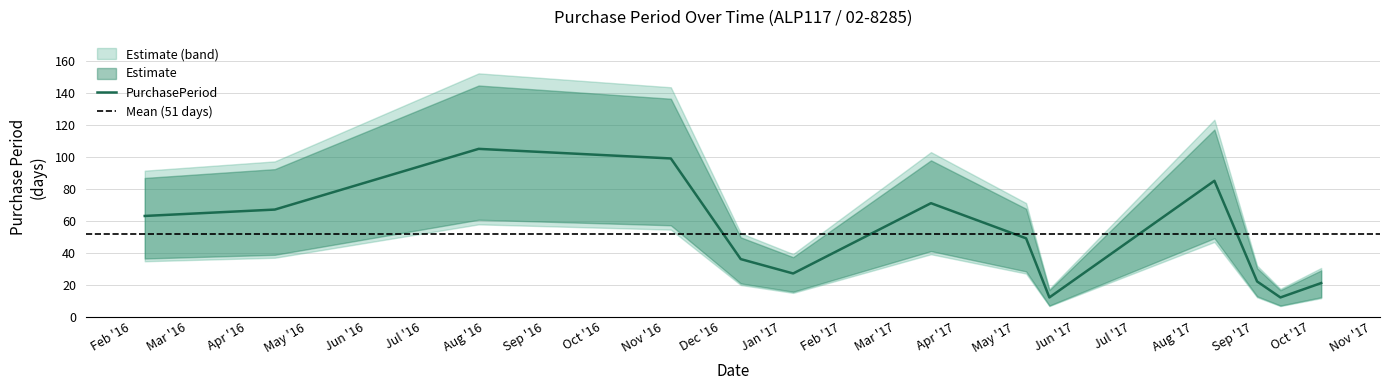

How many data points are less than 49?

6